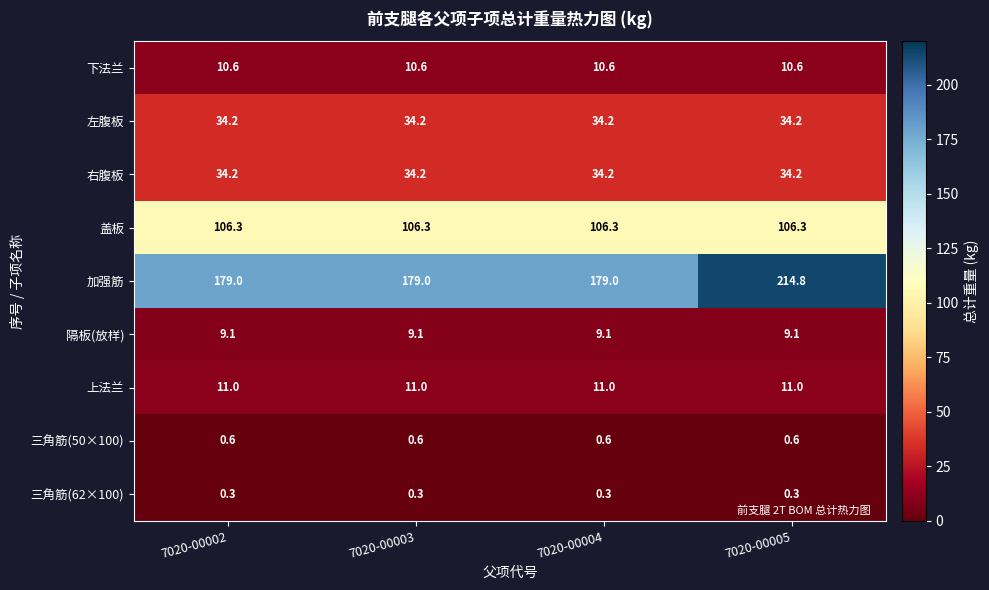

Which series has the largest range (max minus min)?

加强筋